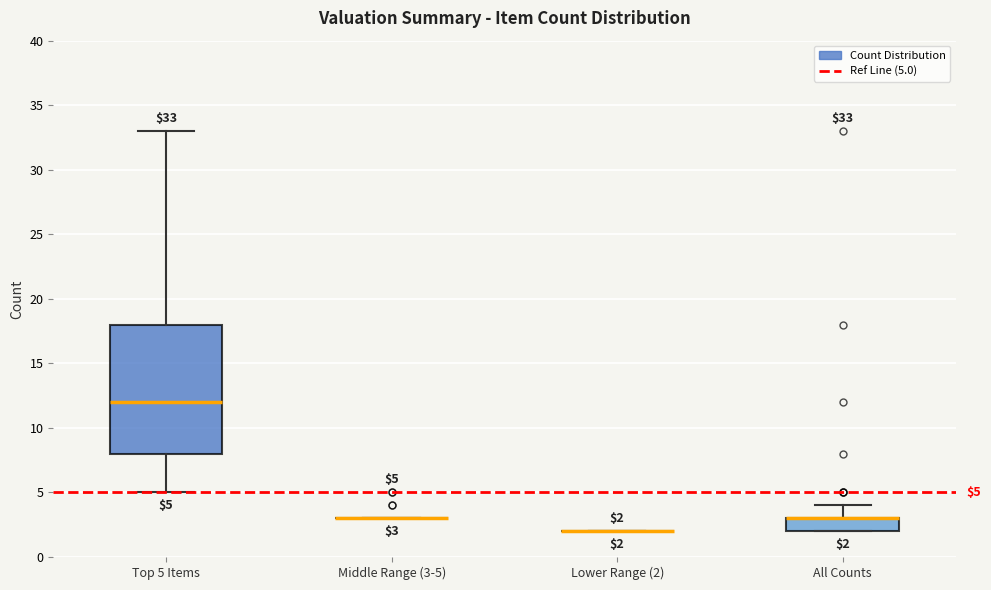

Comparing the boxes themselves (not the whiskers), which one is the tallest?

Top 5 Items